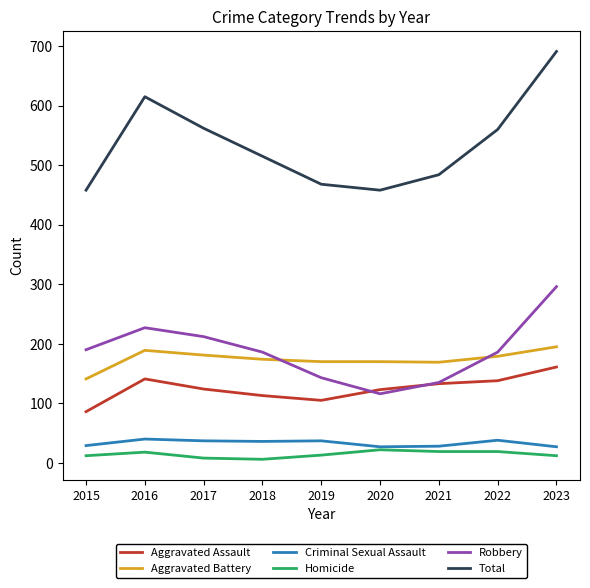

True or false: Criminal Sexual Assault and Robbery cross at least once.

False